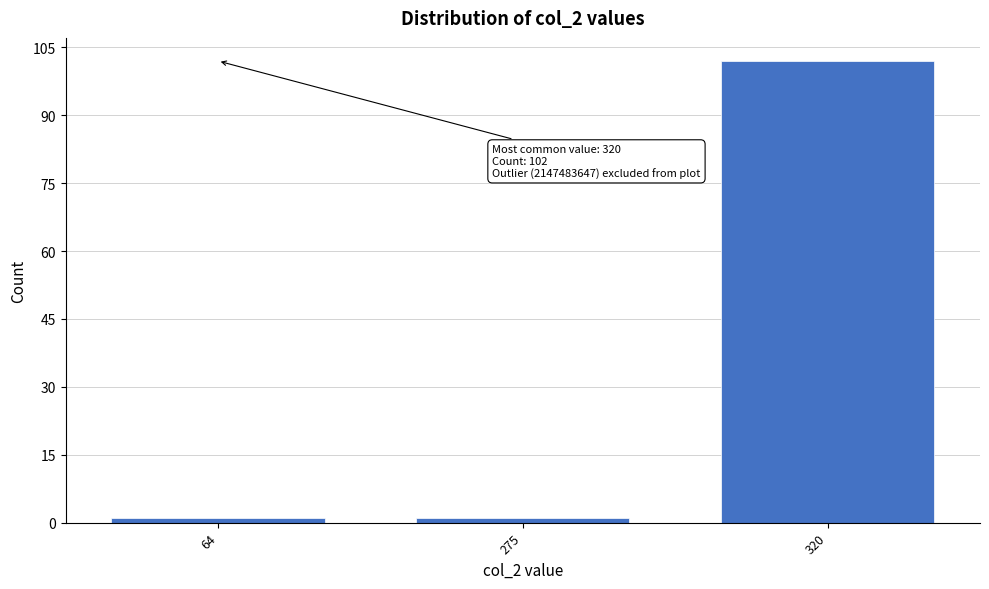

Reading left to right, transcribe all the data shown in this chart.

64=1	275=1	320=102